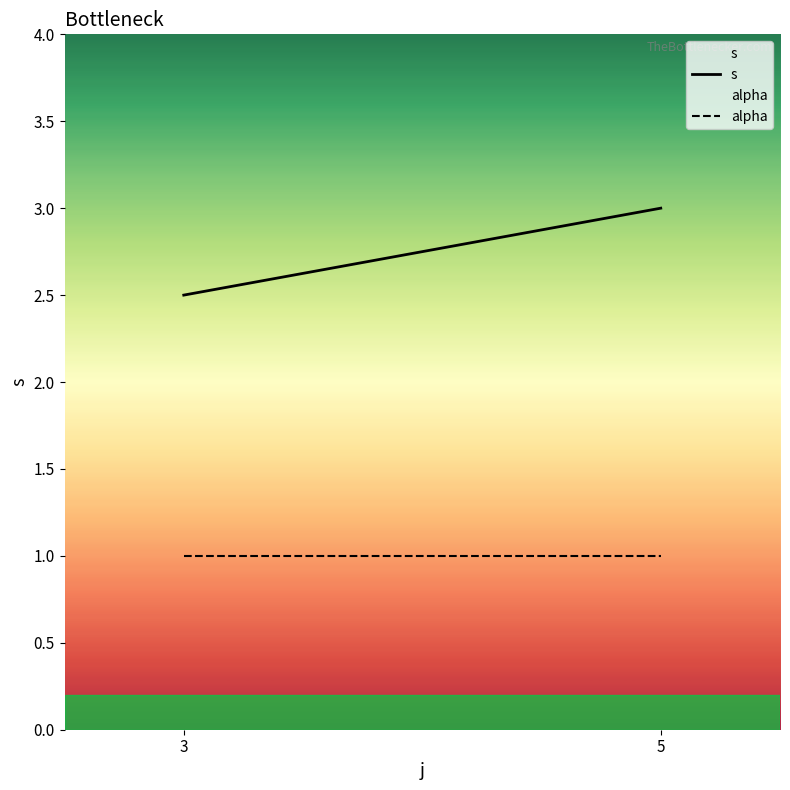

What is the minimum value for alpha?

1.0